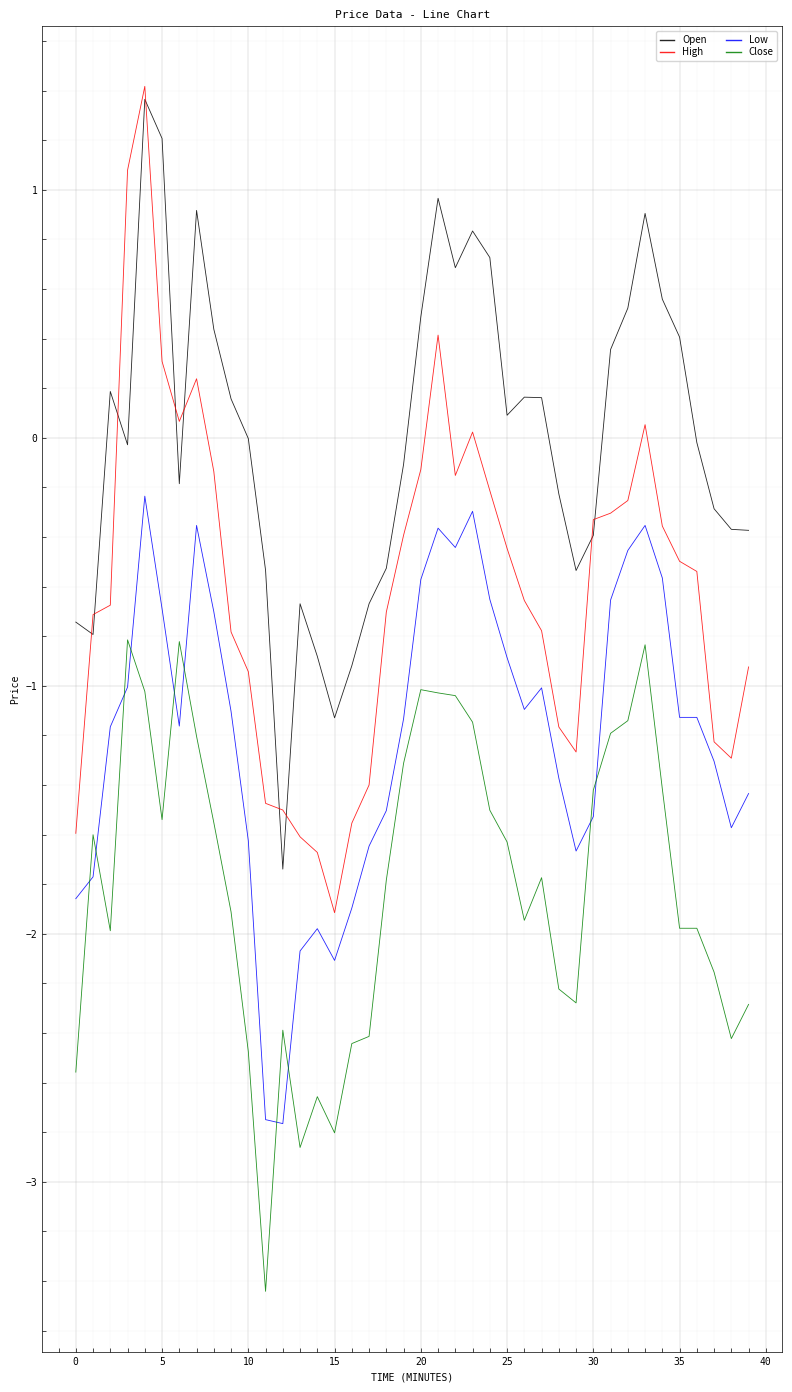

In High, how many points are higher than both neighbors (excluding endpoints)?

5